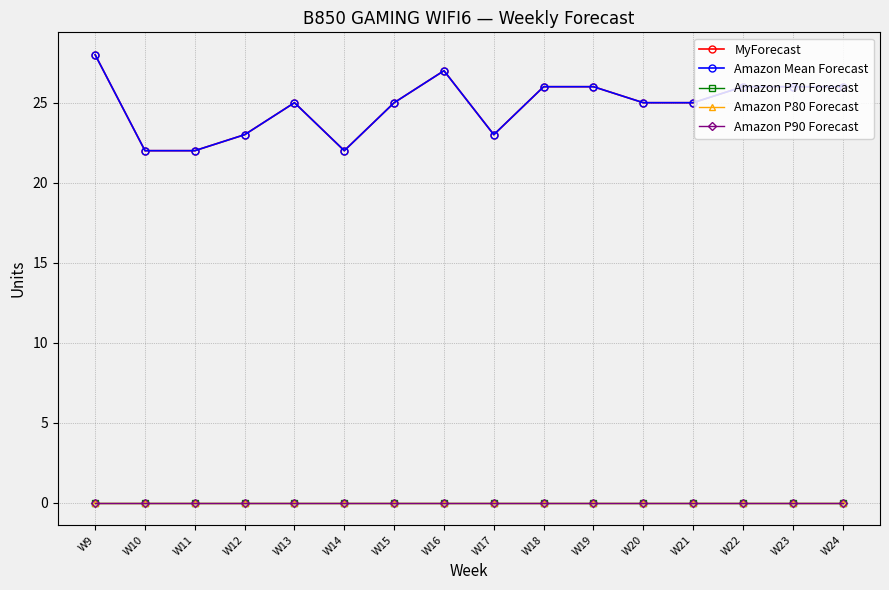

Does the chart have visible grid lines?

Yes